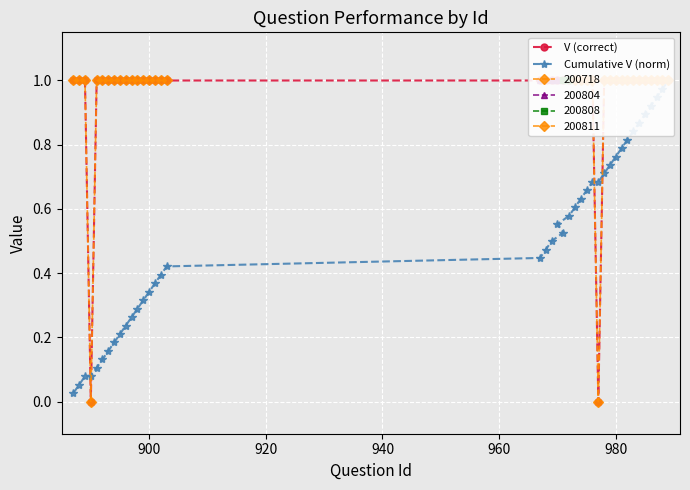

What is the difference between the maximum and minimum values in the Cumulative V (norm) series?

1.0